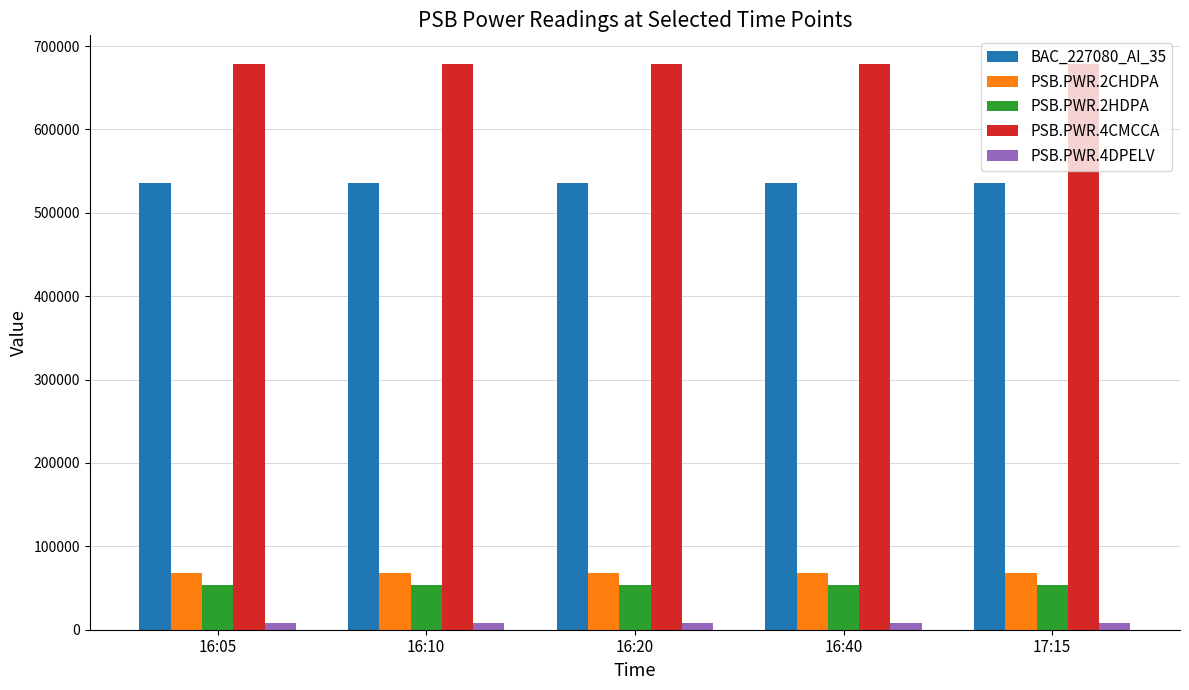

How many PSB.PWR.2CHDPA values are between 67965 and 67970?

3